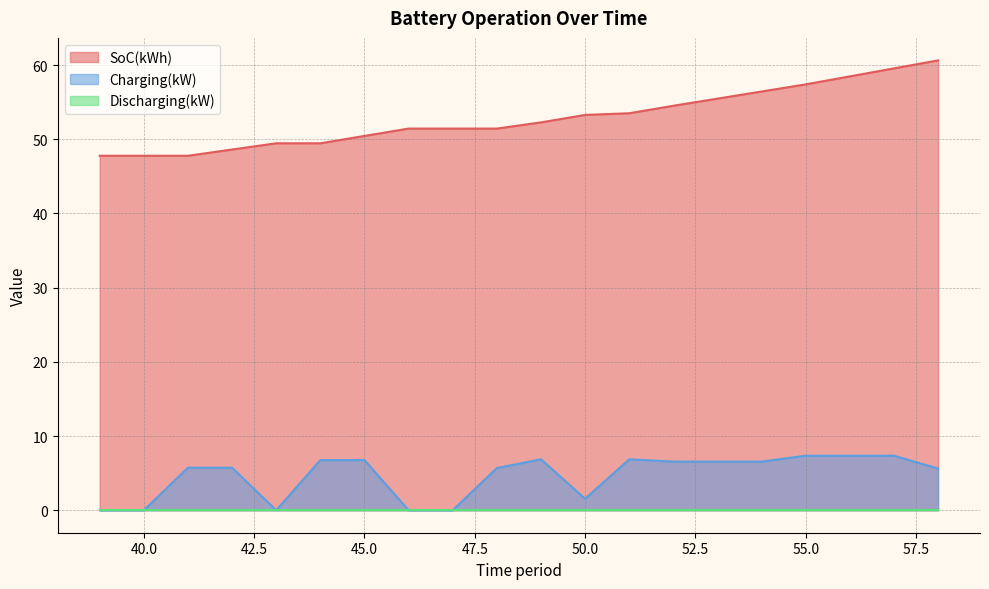

True or false: SoC(kWh) has more than 0 points higher than both neighbors.

False